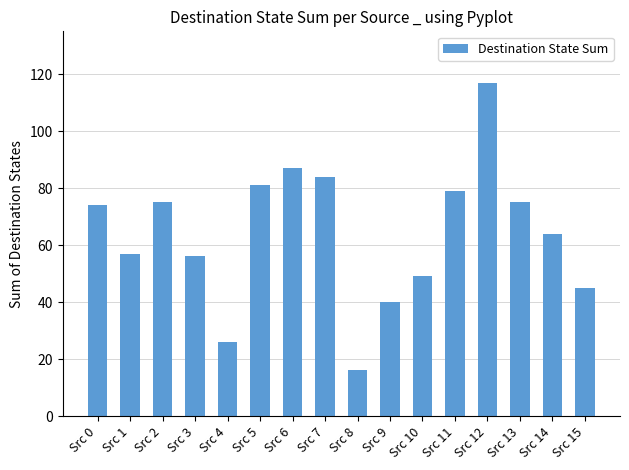

Reading left to right, extract all data points from this chart.

Src 0=74	Src 1=57	Src 2=75	Src 3=56	Src 4=26	Src 5=81	Src 6=87	Src 7=84	Src 8=16	Src 9=40	Src 10=49	Src 11=79	Src 12=117	Src 13=75	Src 14=64	Src 15=45